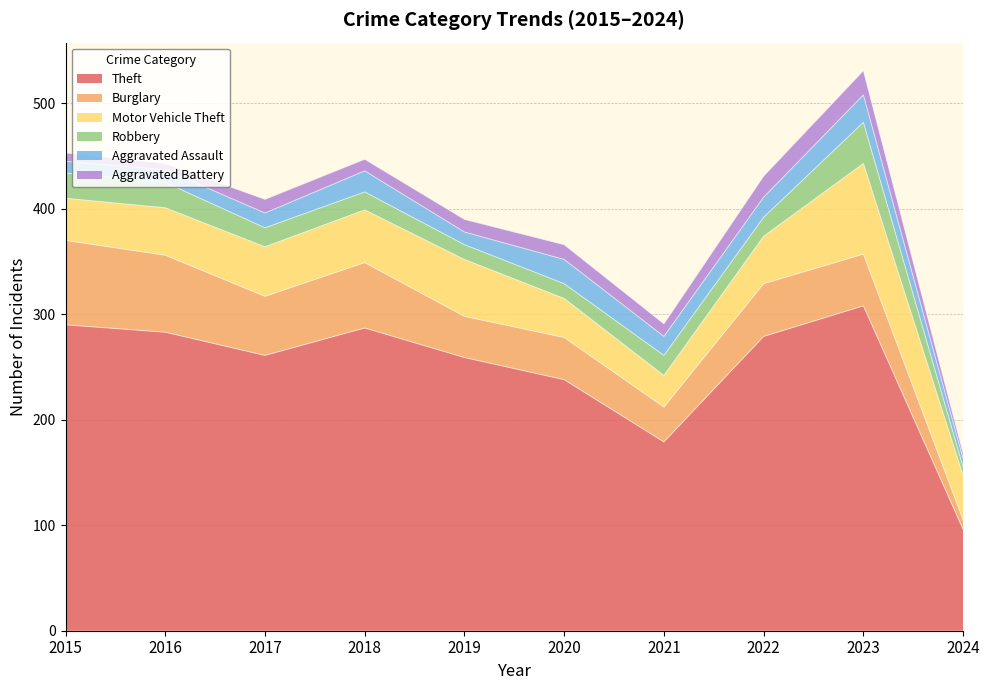

The Robbery series shows 17 at 2018. True or false?

True